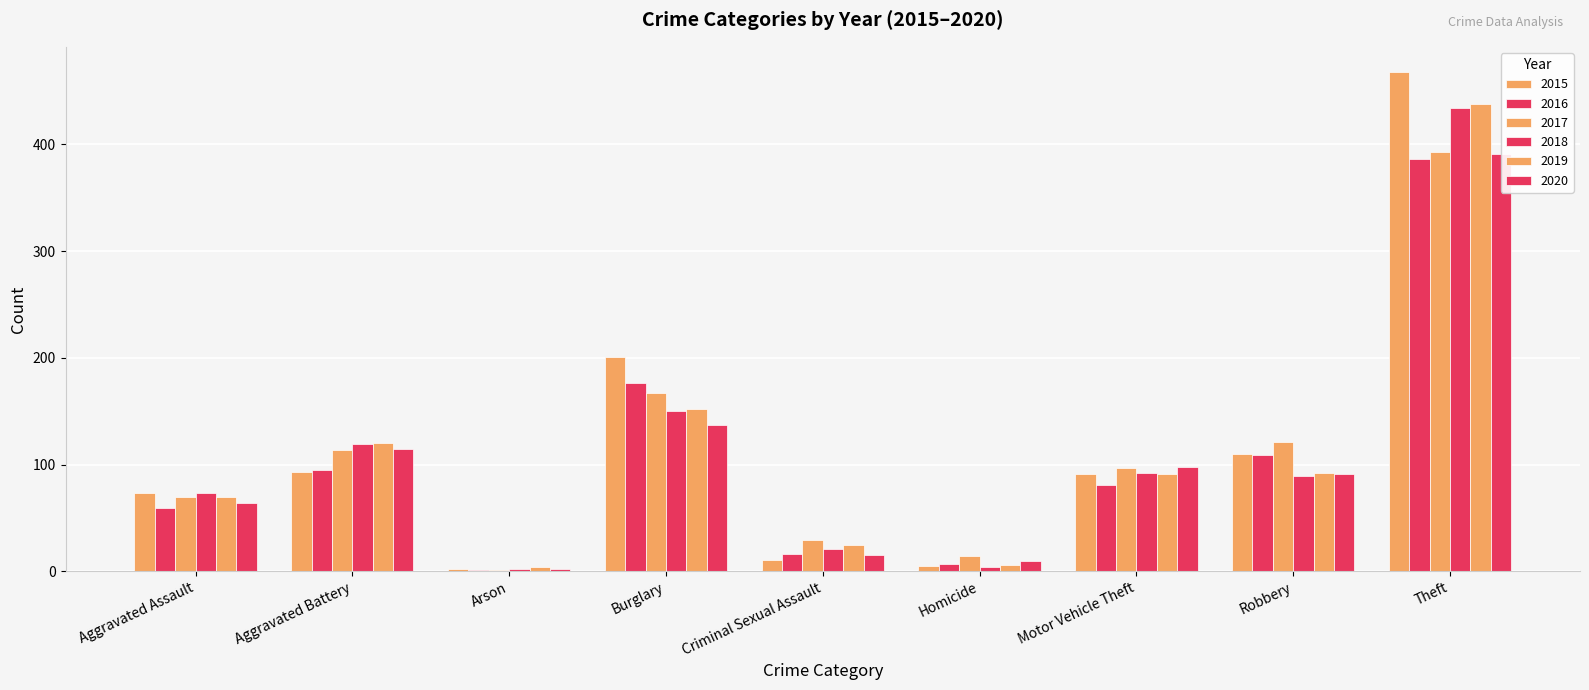

Count the number of data series in this chart.

6